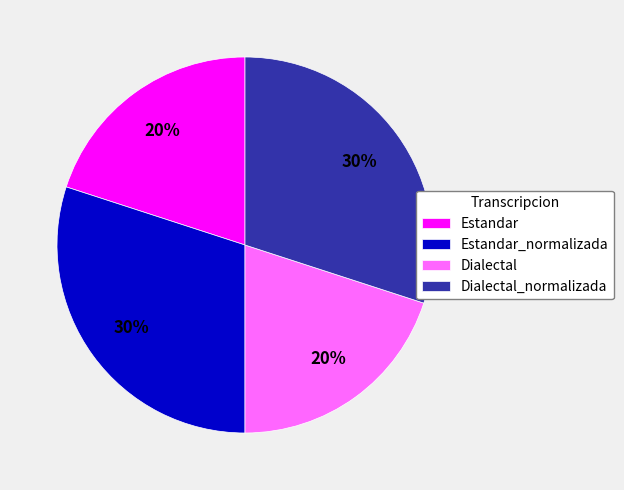

To the nearest percent, what is the average slice percentage?

25%